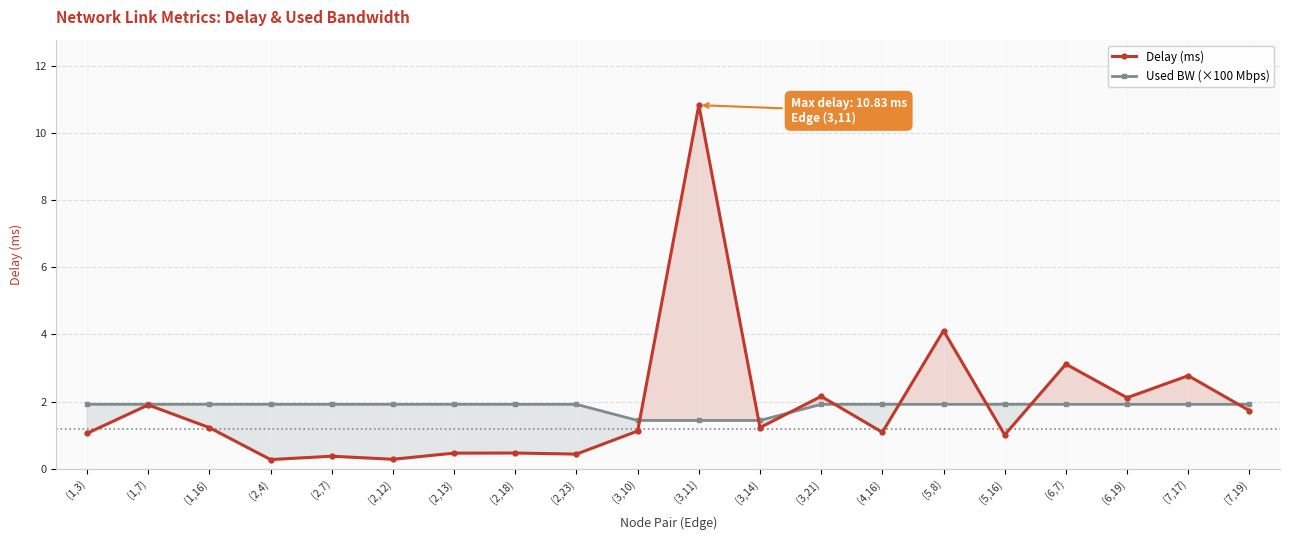

The value of Used BW (×100 Mbps) at (2,7) is 0.6. True or false?

False